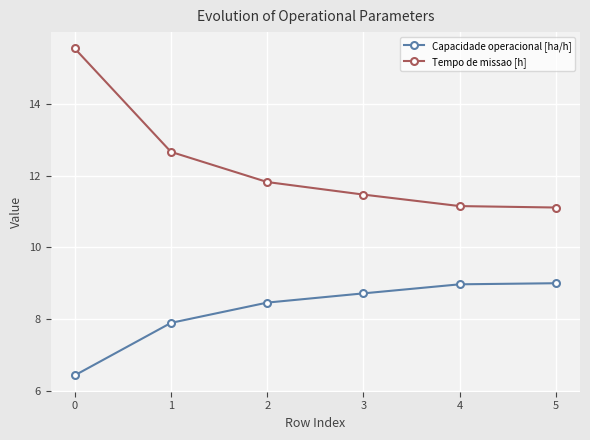

The value of Capacidade operacional [ha/h] at 2 is 8.5. True or false?

True